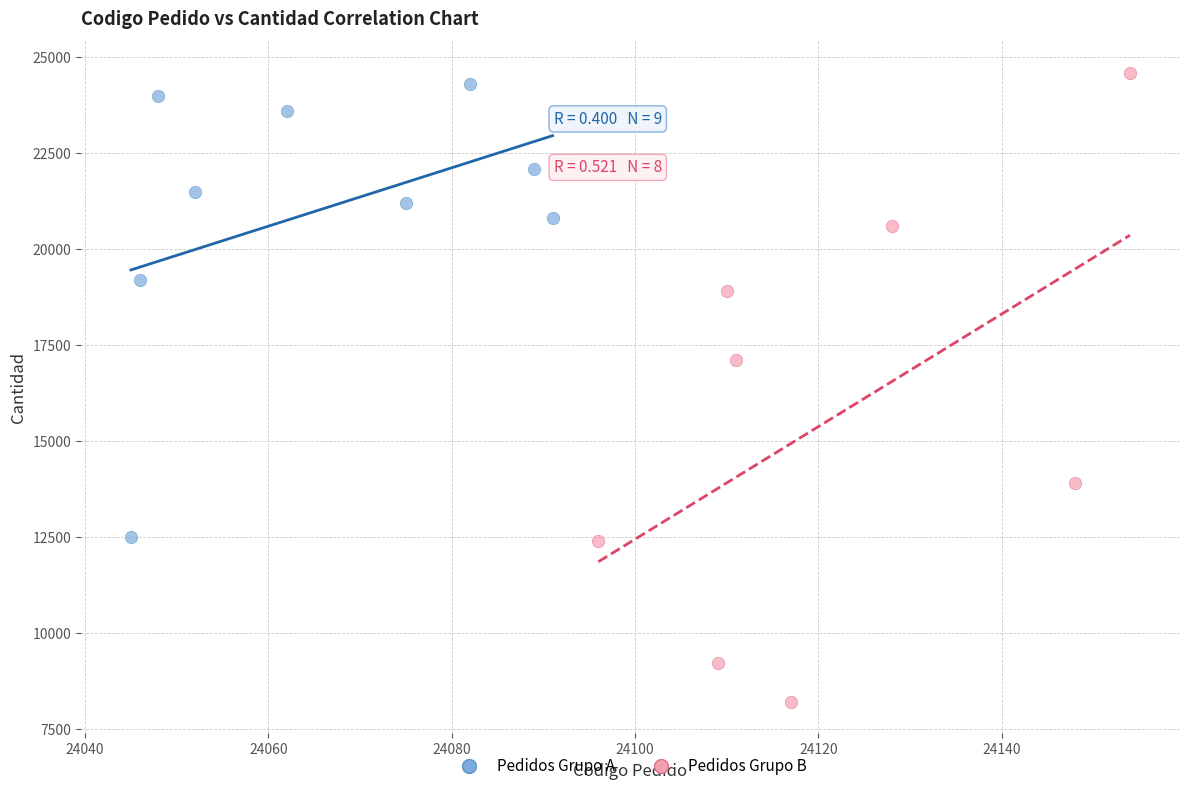

Which series has the widest spread of Y values?

Pedidos Grupo B